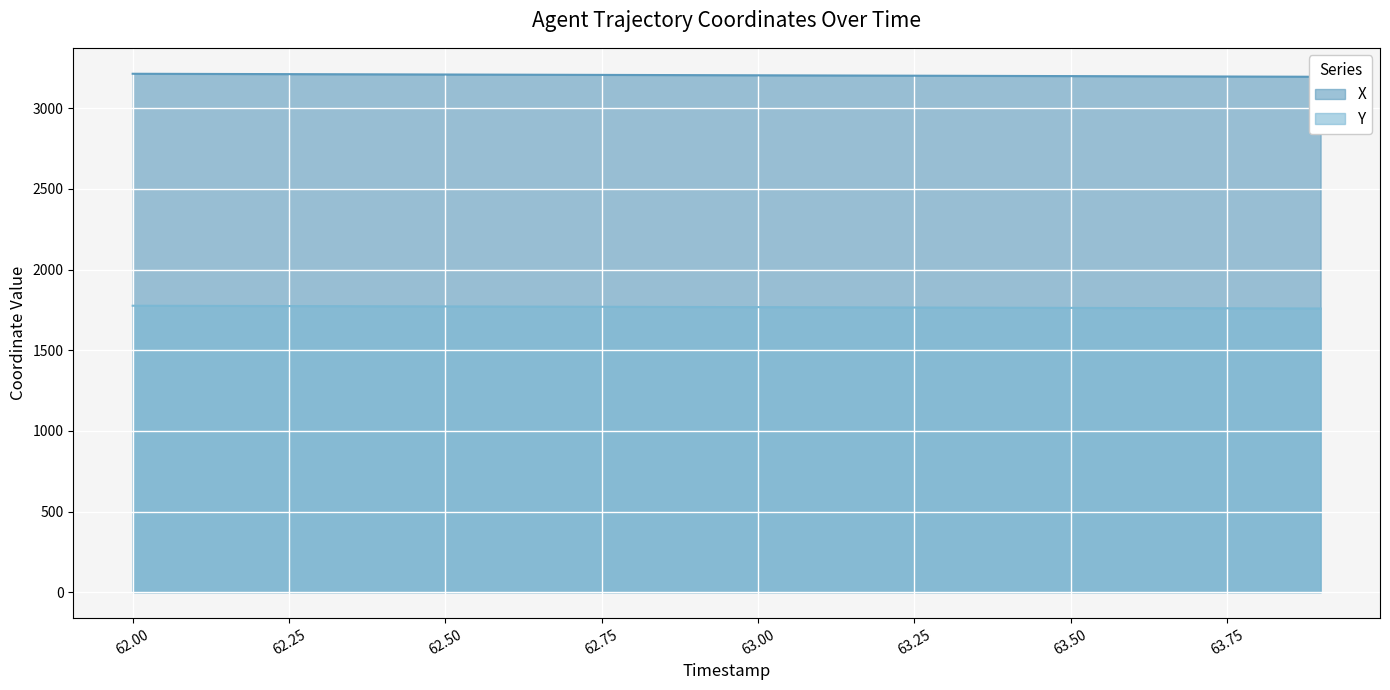

True or false: X and Y intersect in this chart.

False